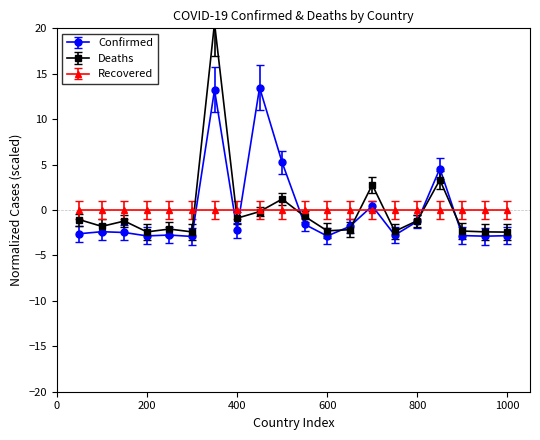

True or false: Confirmed has more than 1 interior local peaks.

True